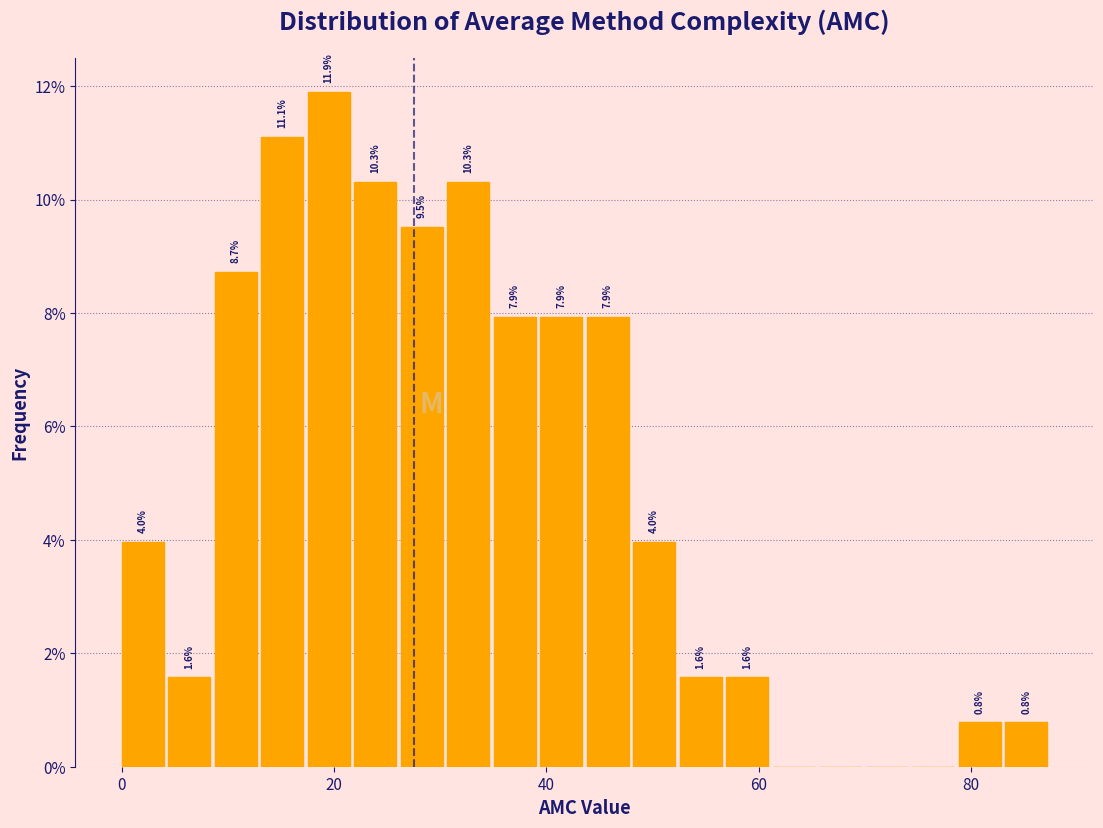

Around what value on the x-axis is the tallest bar? Give the approximate position of its centre, as read against the axis.

20